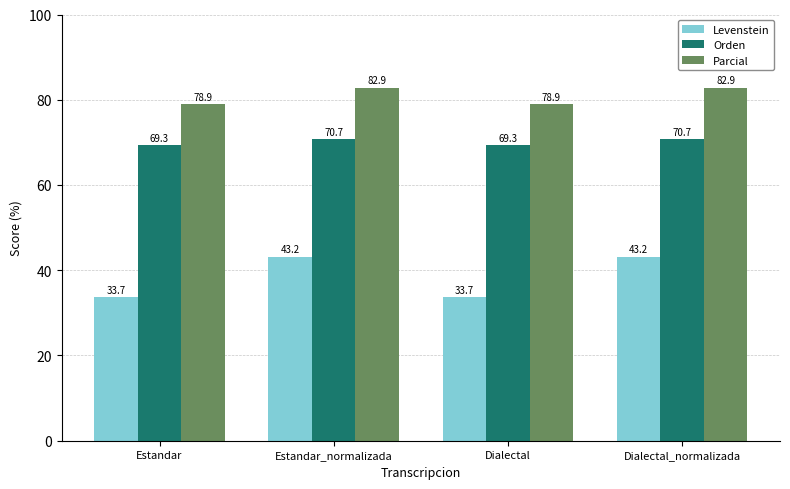

Which series has the largest total across all categories?

Parcial